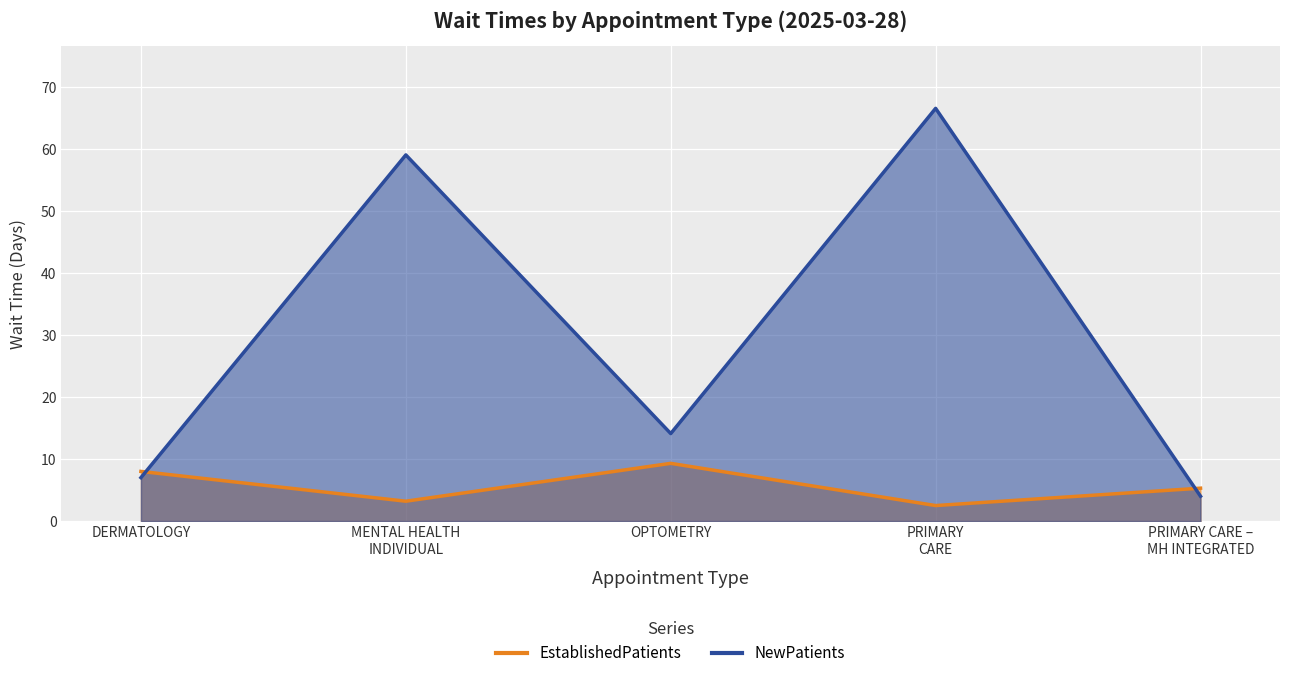

True or false: EstablishedPatients has a value of 12.8 at OPTOMETRY.

False